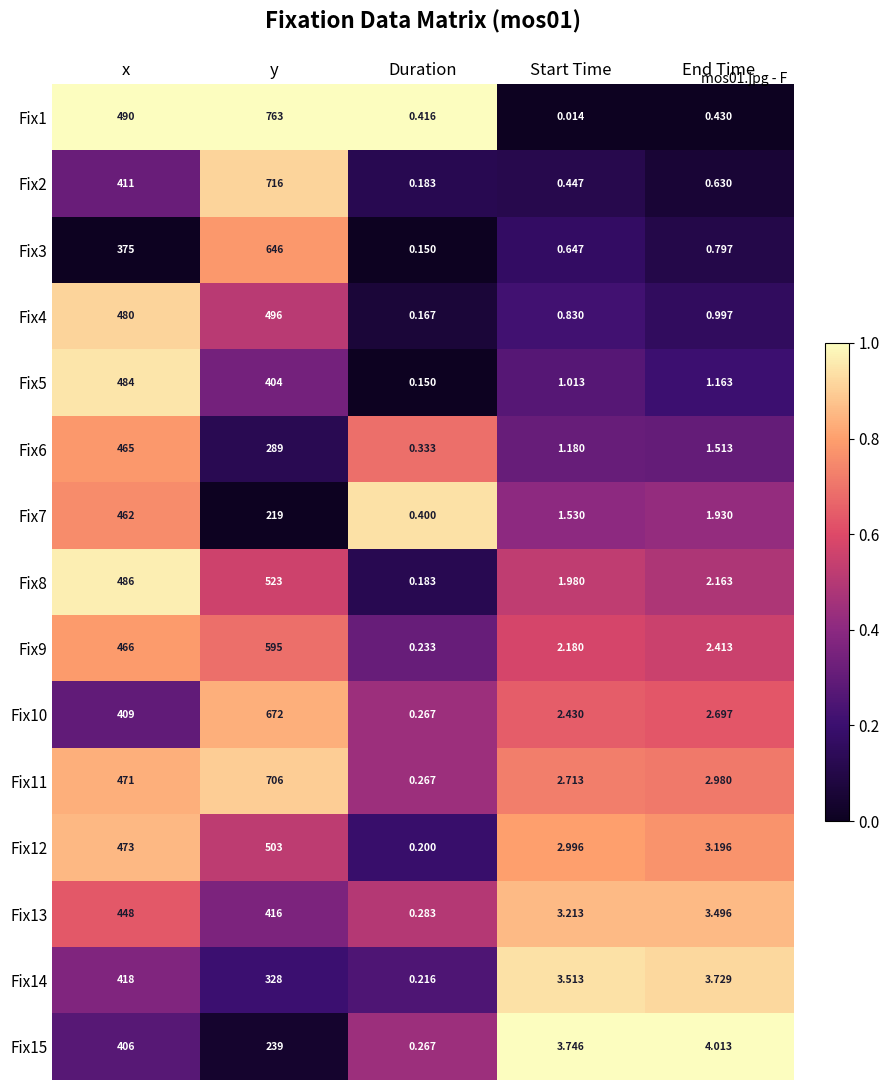

At which category is the sum across all series the highest?

y